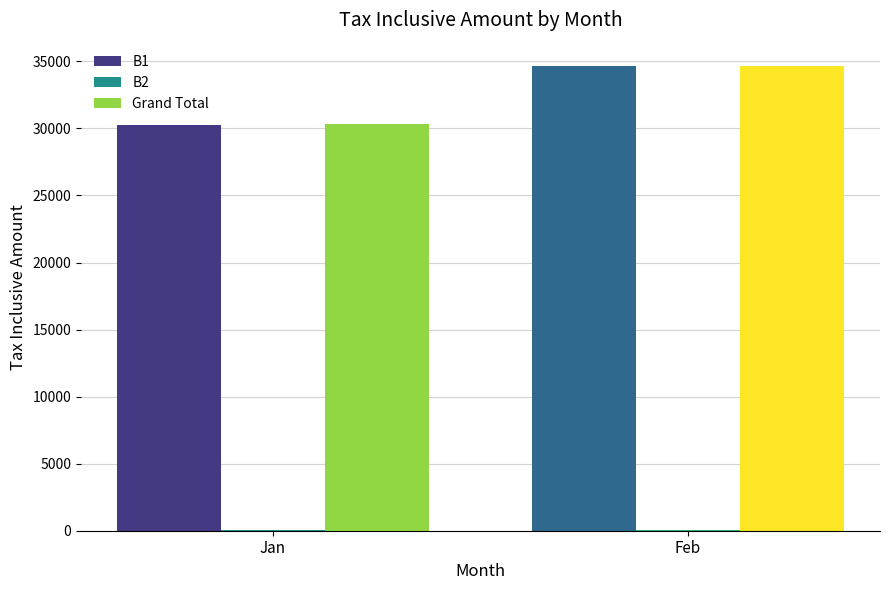

Read the Grand Total value at Jan.

30301.2